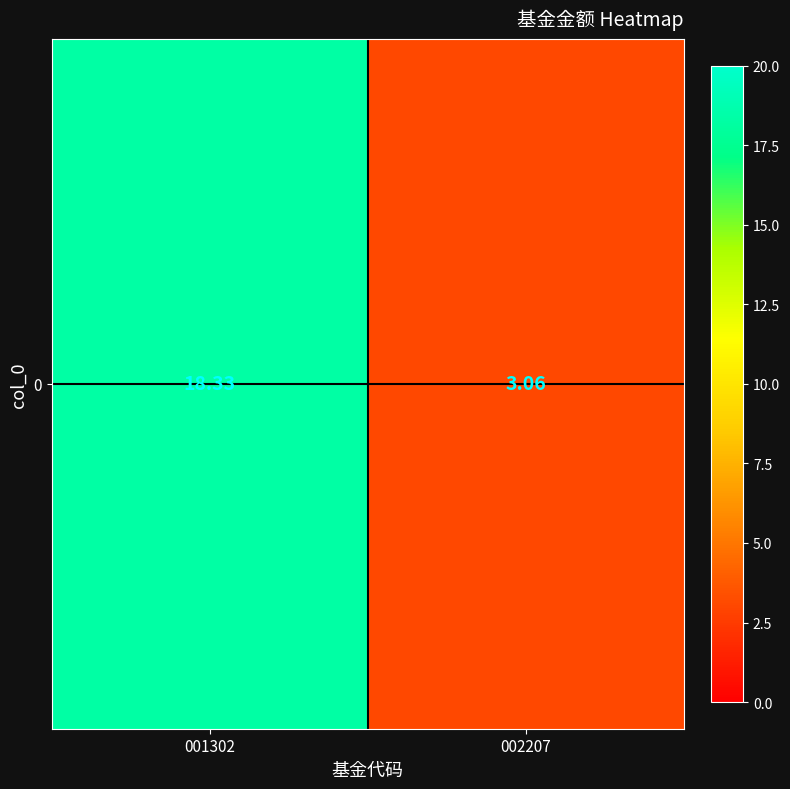

List the labels in order of value, largest first.

001302, 002207